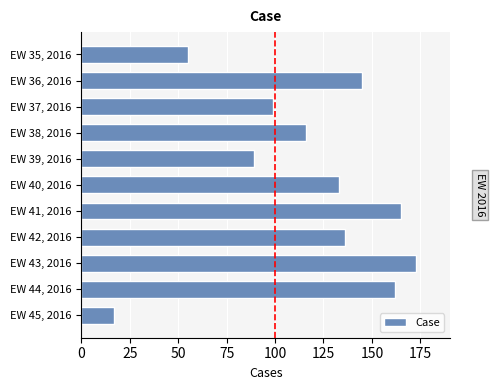

Does the chart contain any negative values?

No